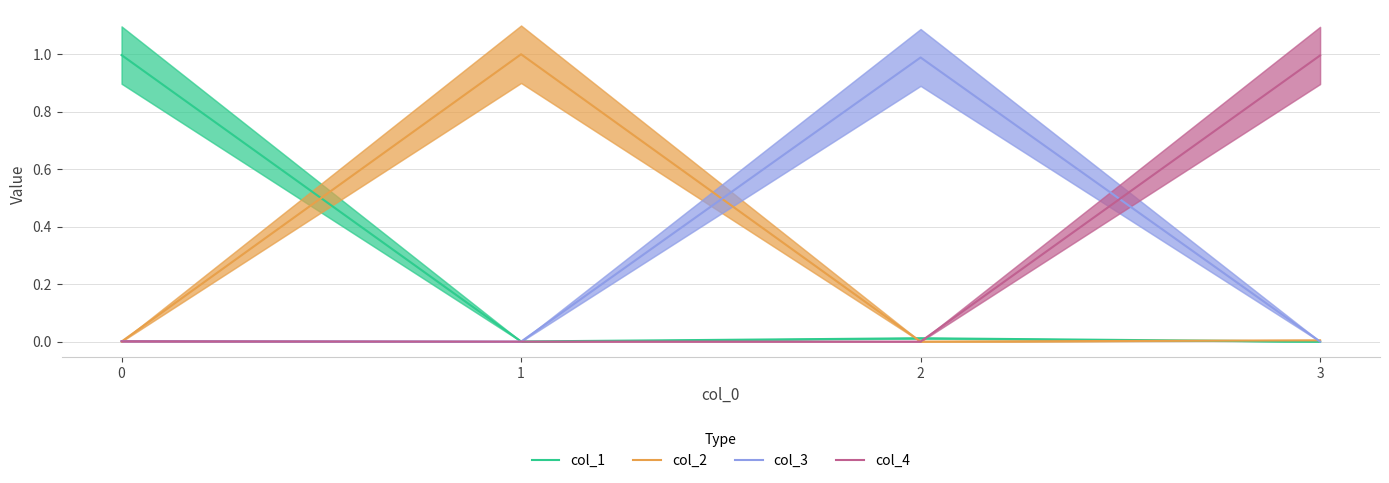

What is the value of the col_1 point at the 1st from the left?

1.0